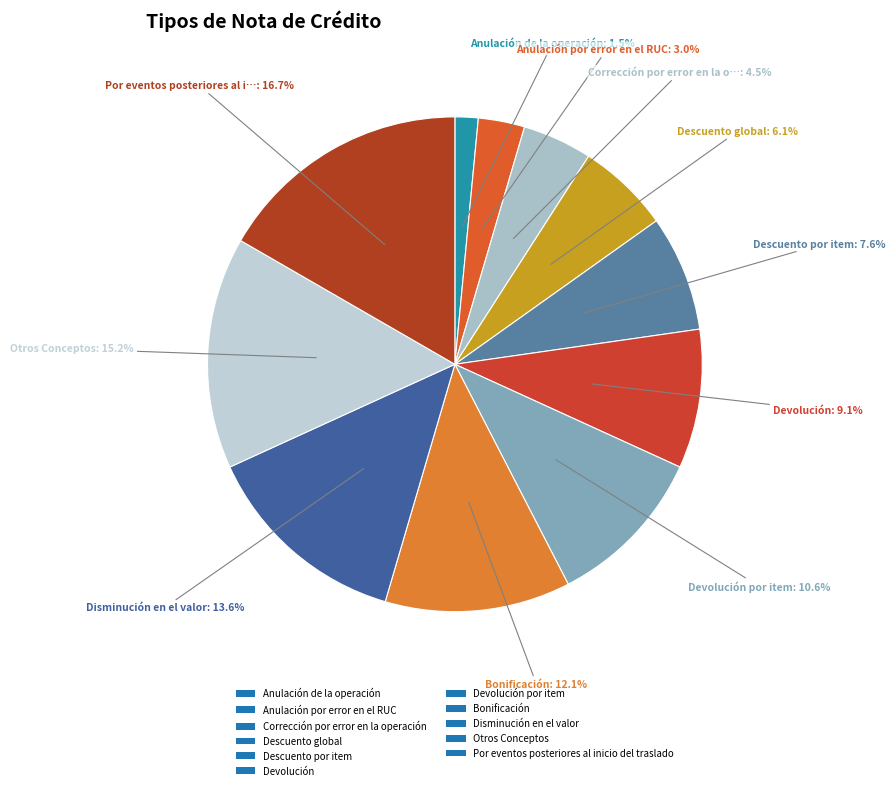

To the nearest percent, what portion does Disminución en el valor represent?

14%